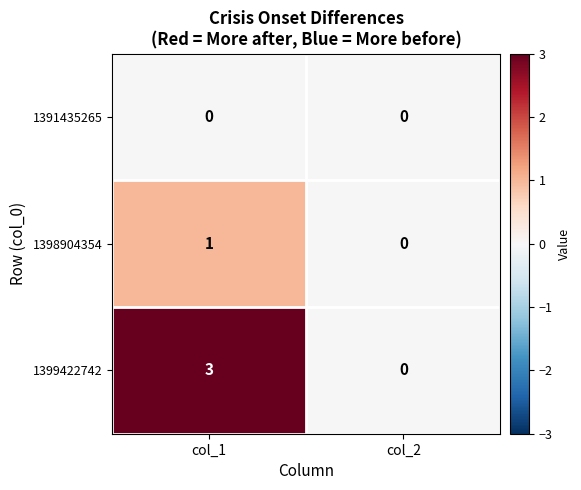

Between col_1 and col_2, which series saw the biggest shift?

1399422742